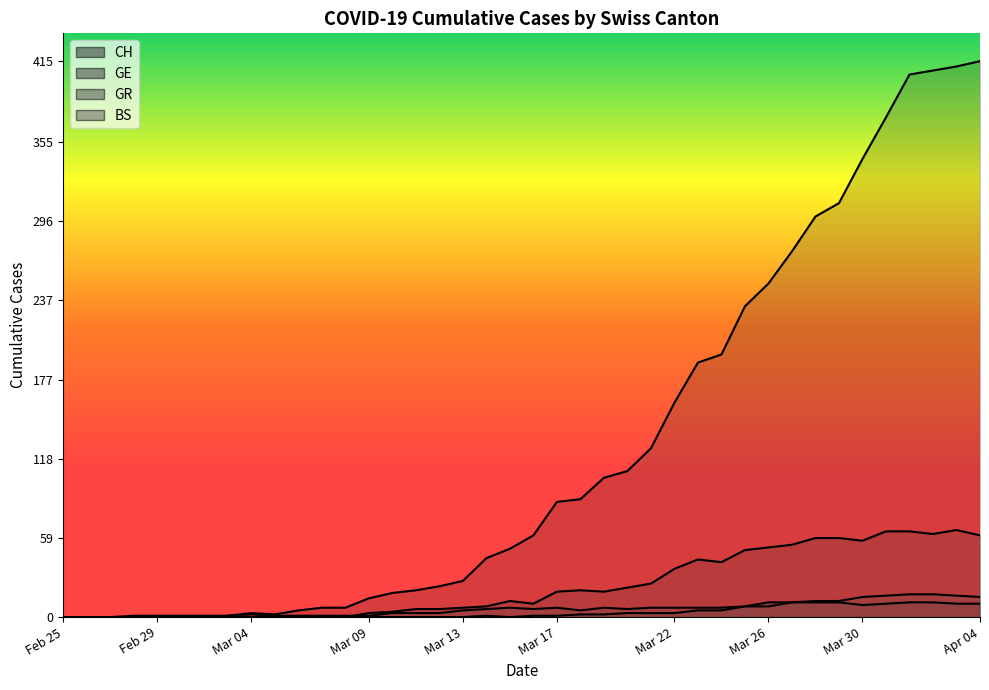

True or false: GR and GE cross at least once.

False